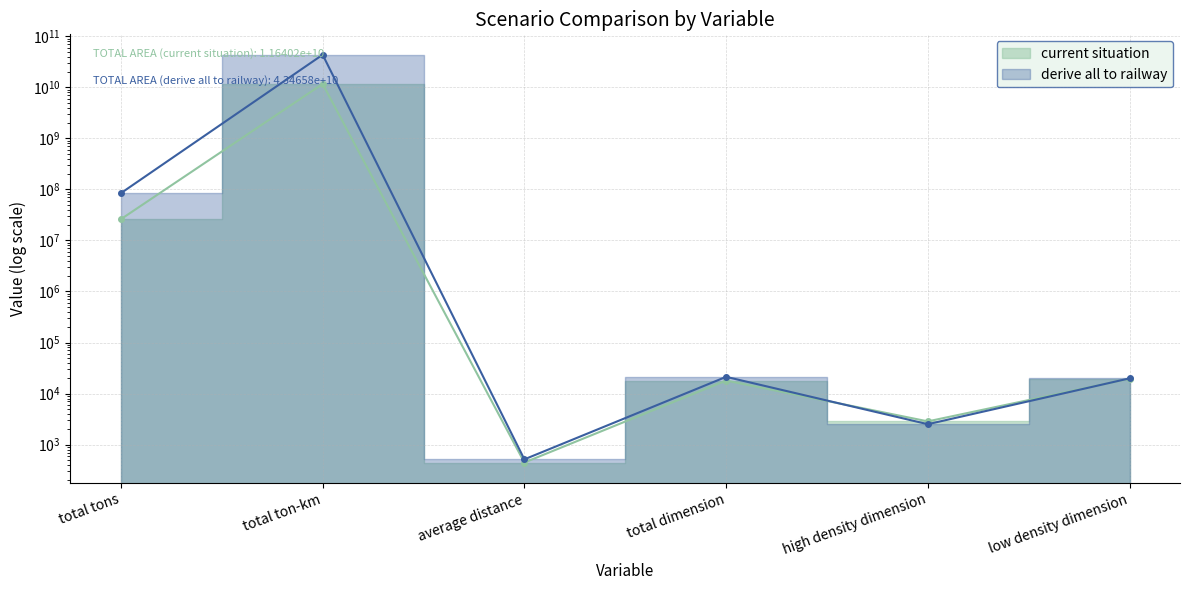

At which category is the sum across all series the highest?

total ton-km